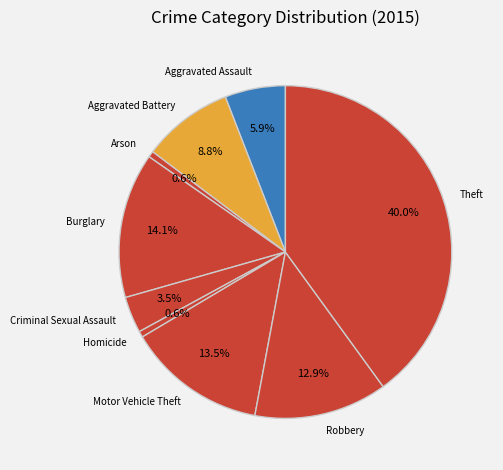

True or false: Aggravated Battery accounts for 18% of the total.

False